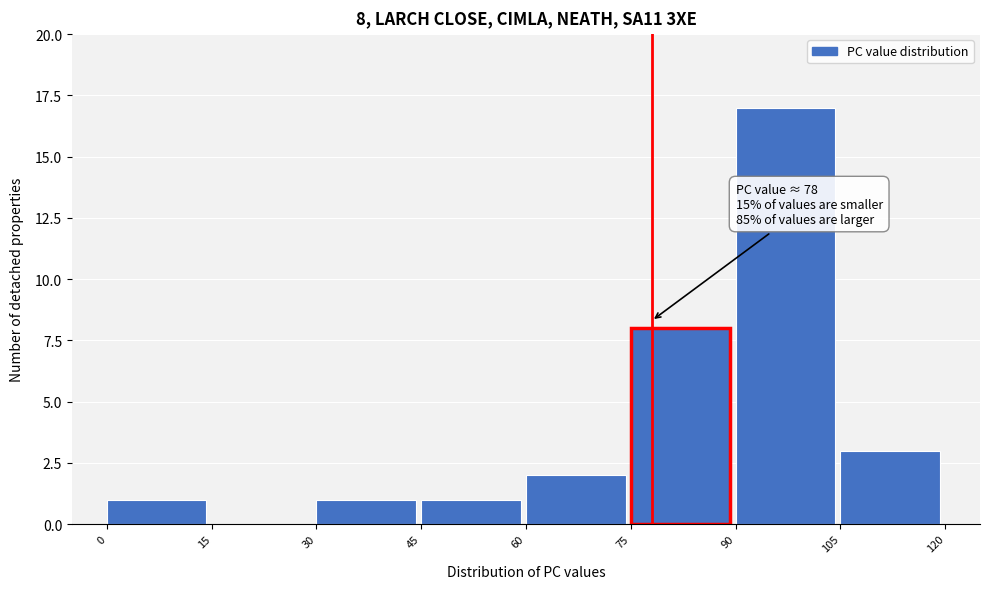

Which range on the x-axis has the tallest bar?

90 to 105